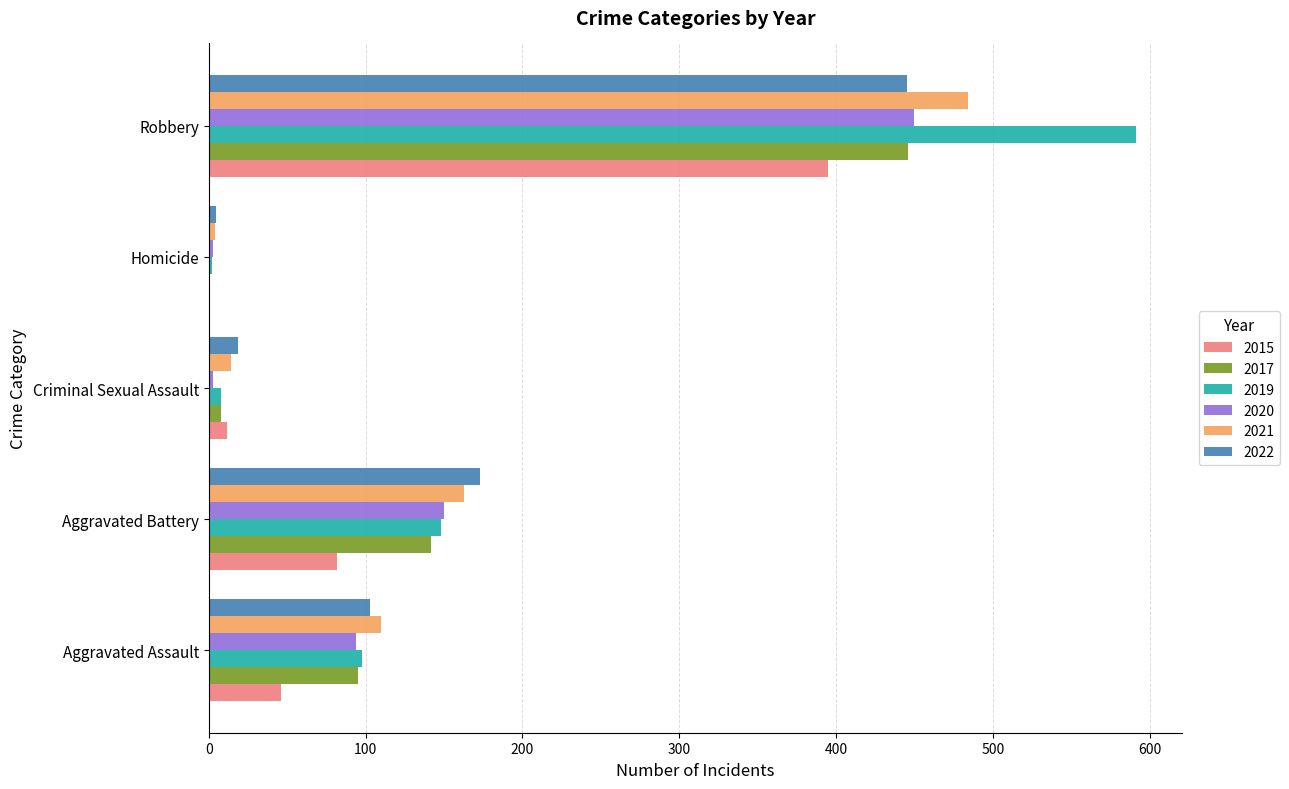

What is the total value across all series at Aggravated Assault?

546